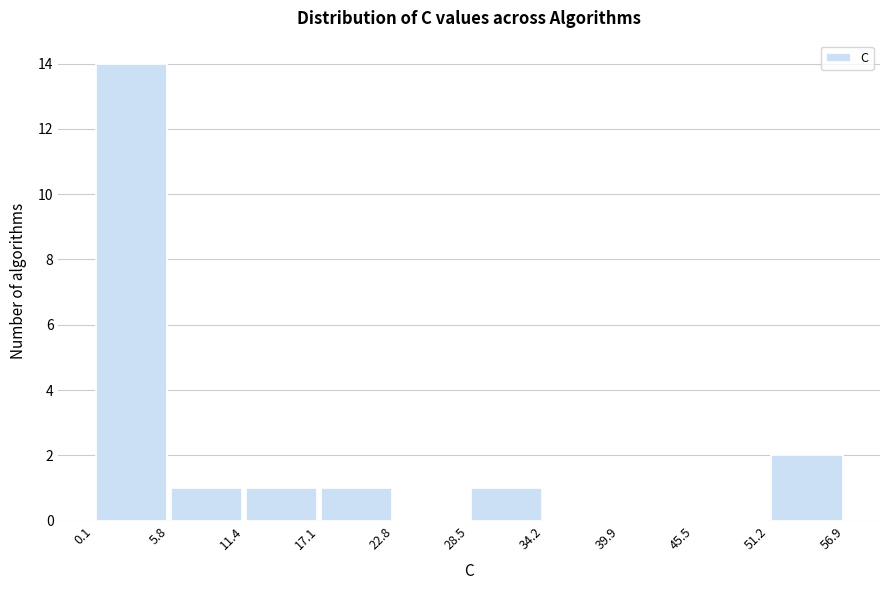

What is the height of the bar covering 5.8 to 11.4 on the x-axis? The values are not printed on the chart, so give them approximately, as read against the axis.

1